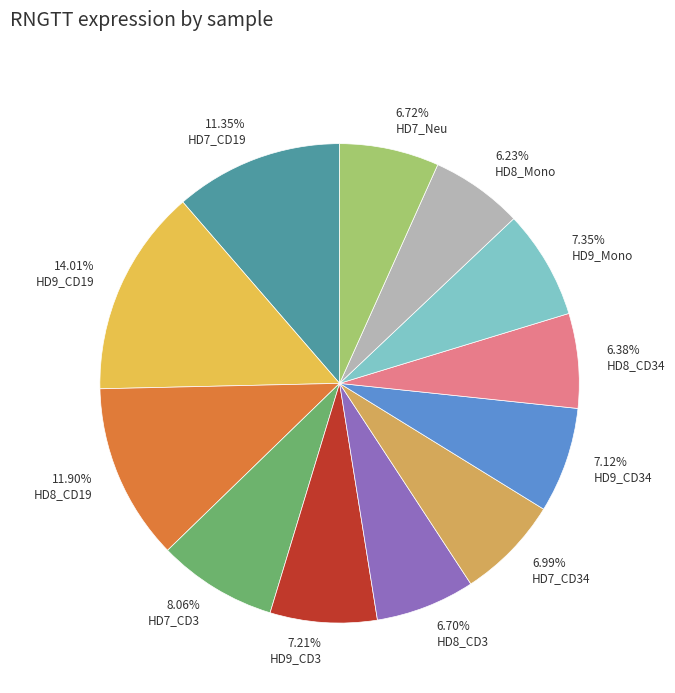

How many segments does this pie chart have?

12